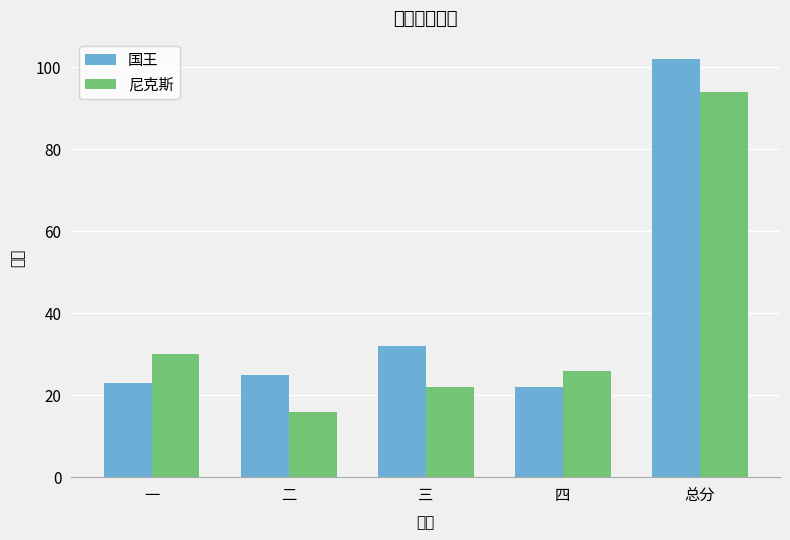

Which series has the largest total across all categories?

国王